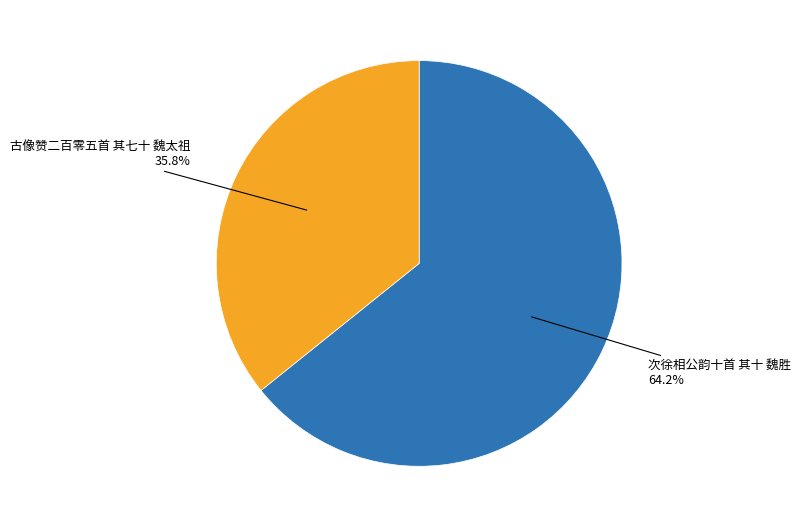

Is there any slice that represents more than half of the pie?

Yes